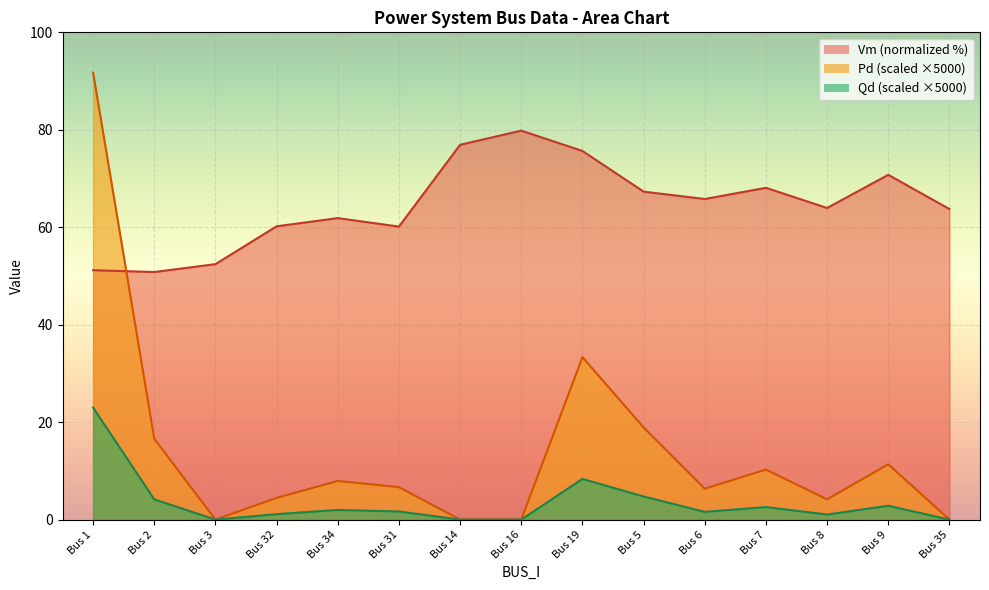

Rank the series by their average value, from highest to lowest.

Vm, Pd, Qd